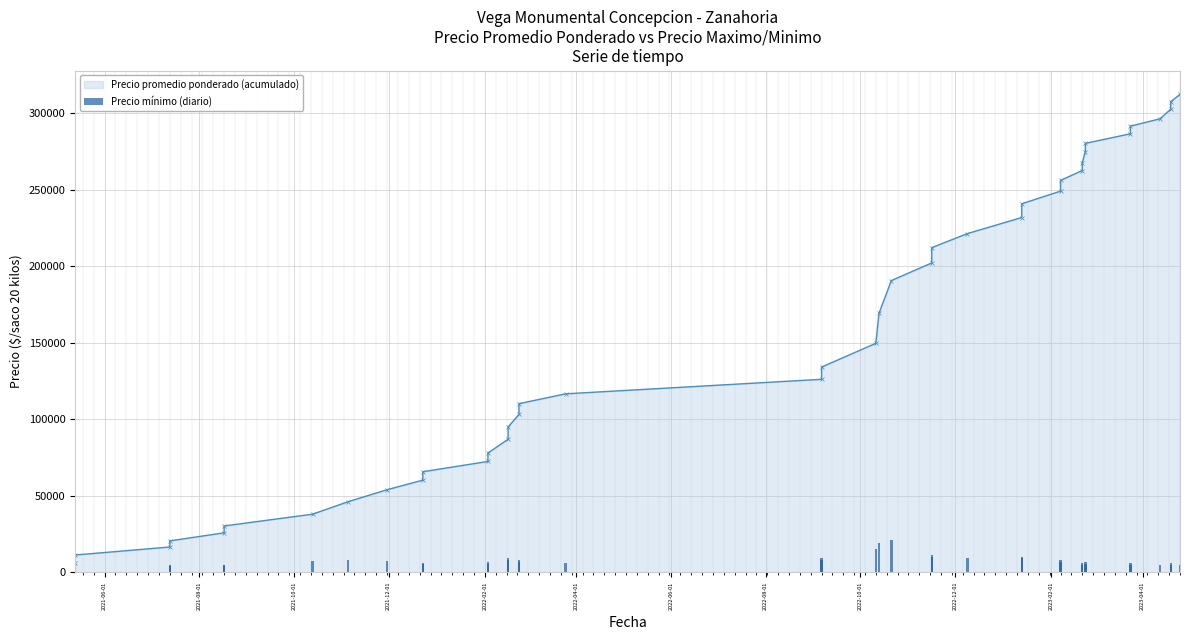

How many data points does each series have?

40